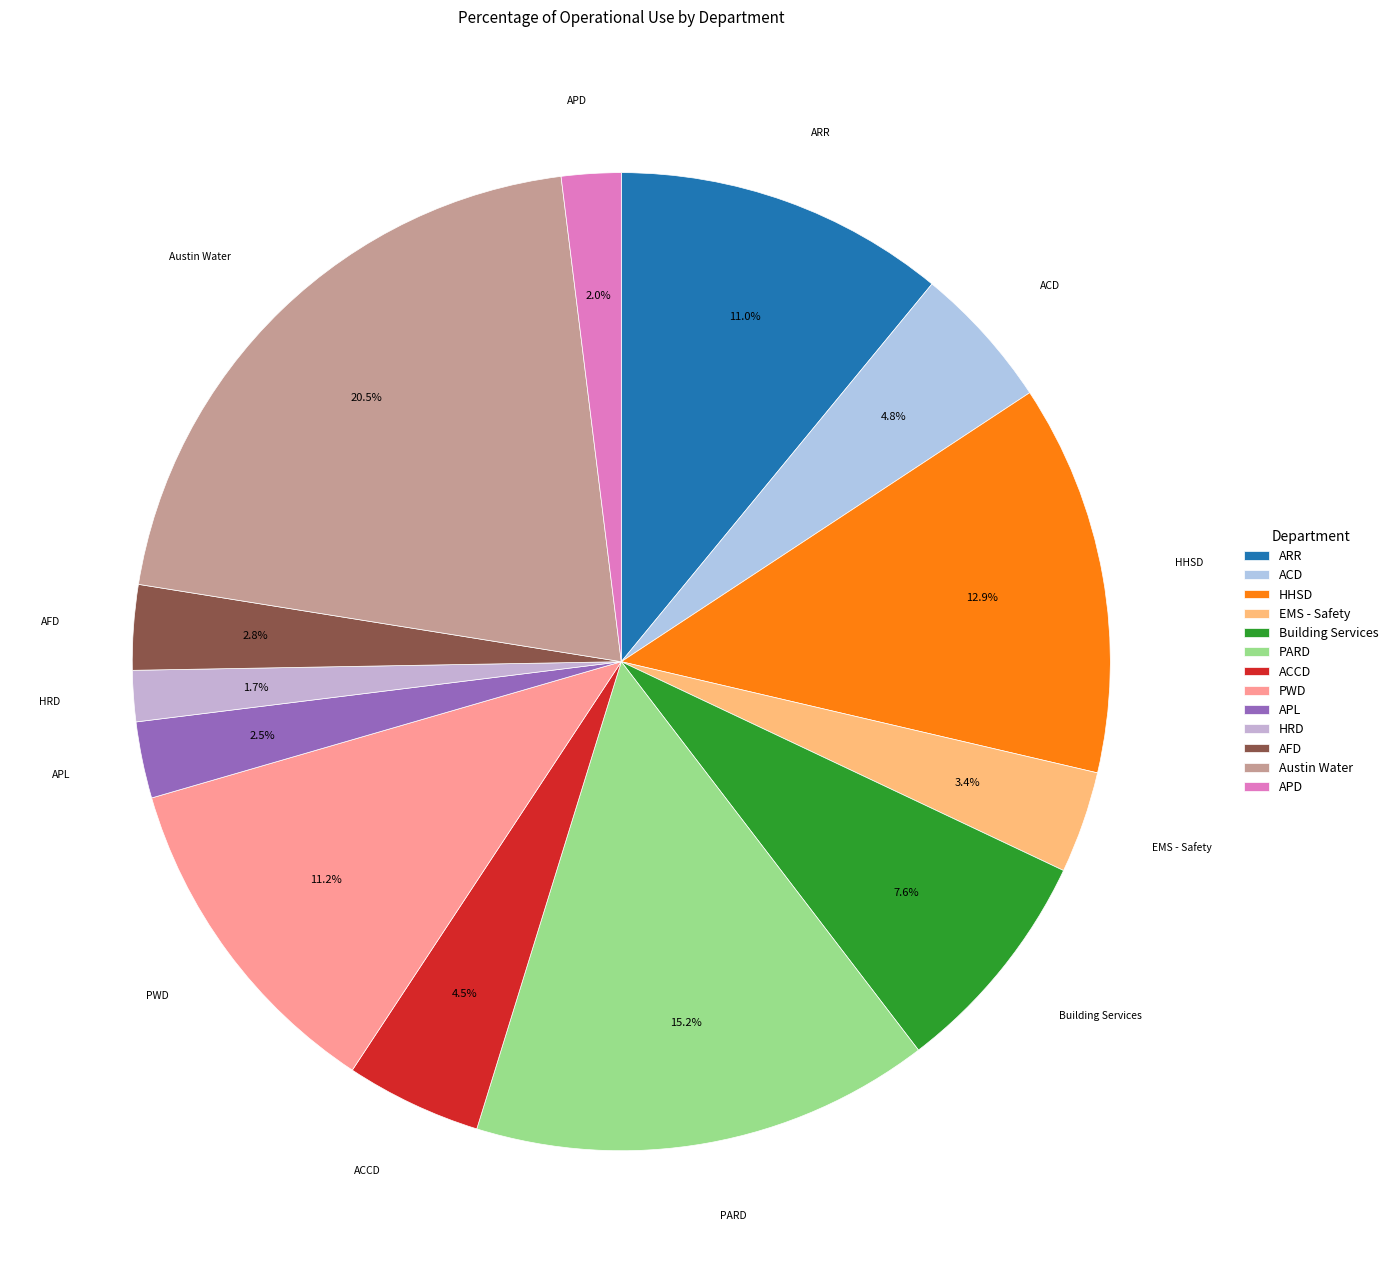

What percentage is the HHSD slice, to the nearest percent?

13%